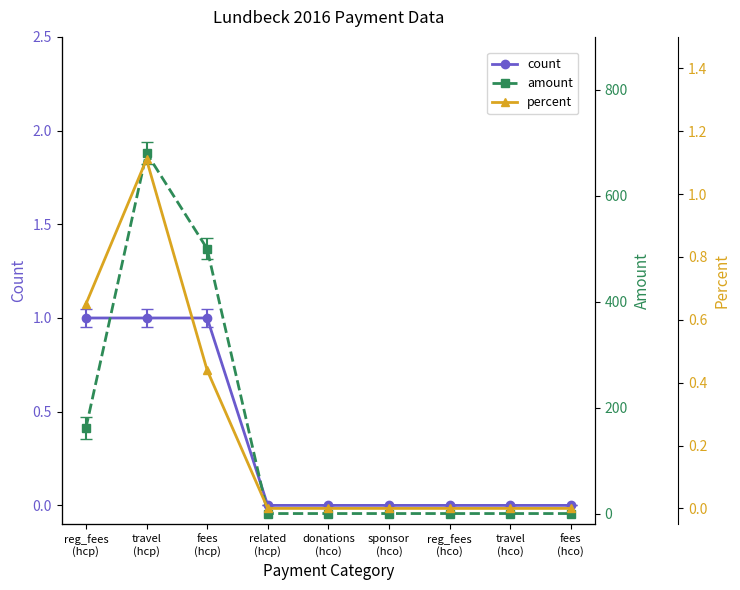

At which category is the sum across all series the highest?

travel
(hcp)